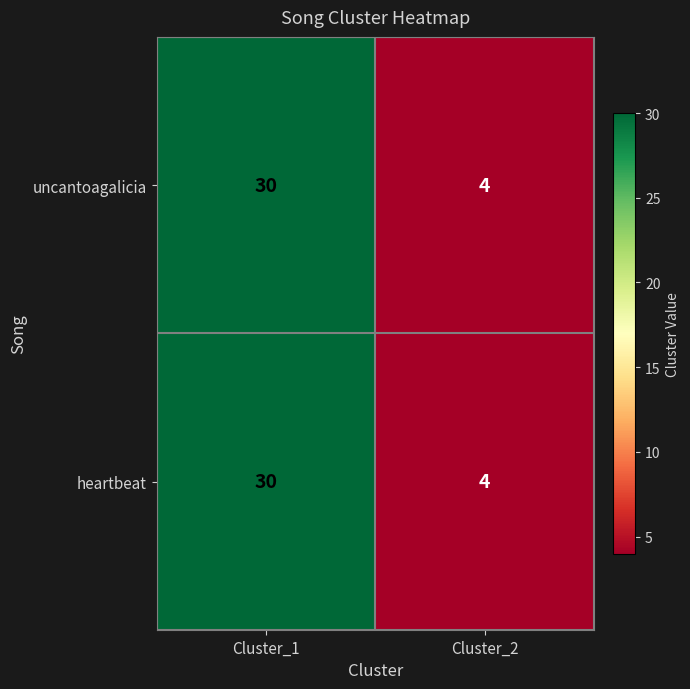

What is the difference between the heartbeat values at Cluster_1 and Cluster_2?

26